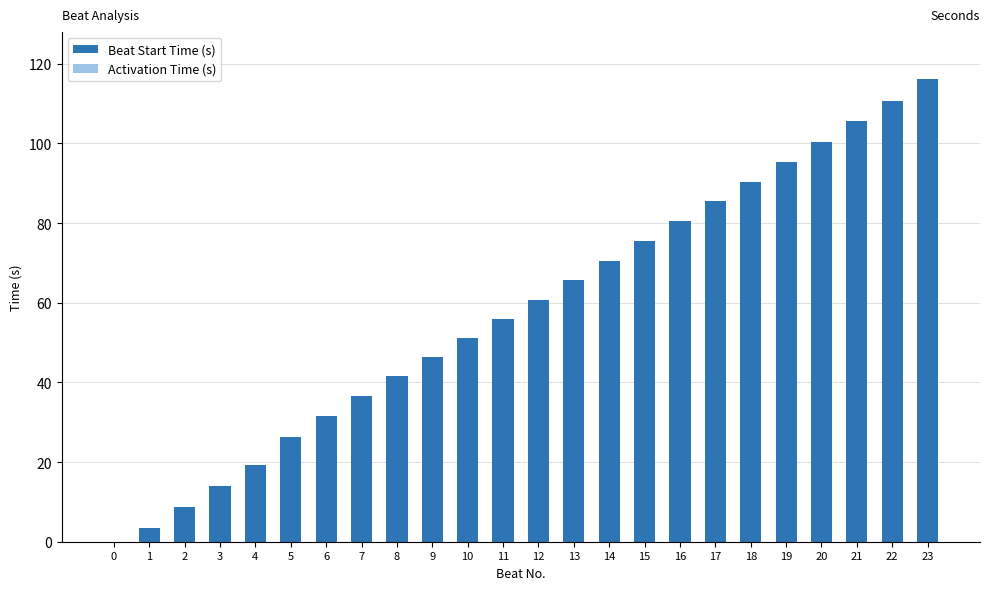

Are the bars grouped side by side (vs. stacked)?

No